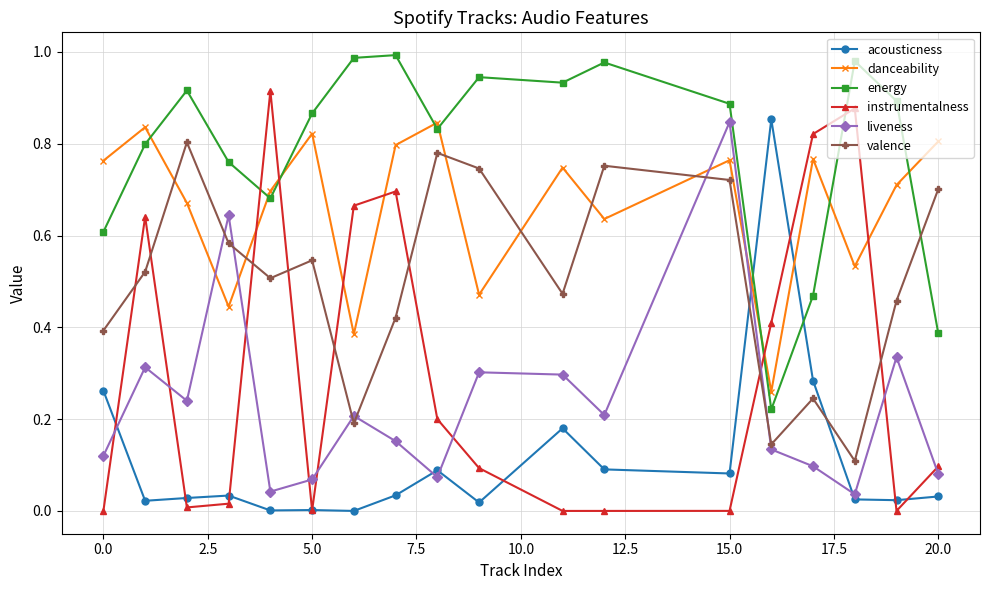

After their last crossing, which series has the higher values: liveness or valence?

valence